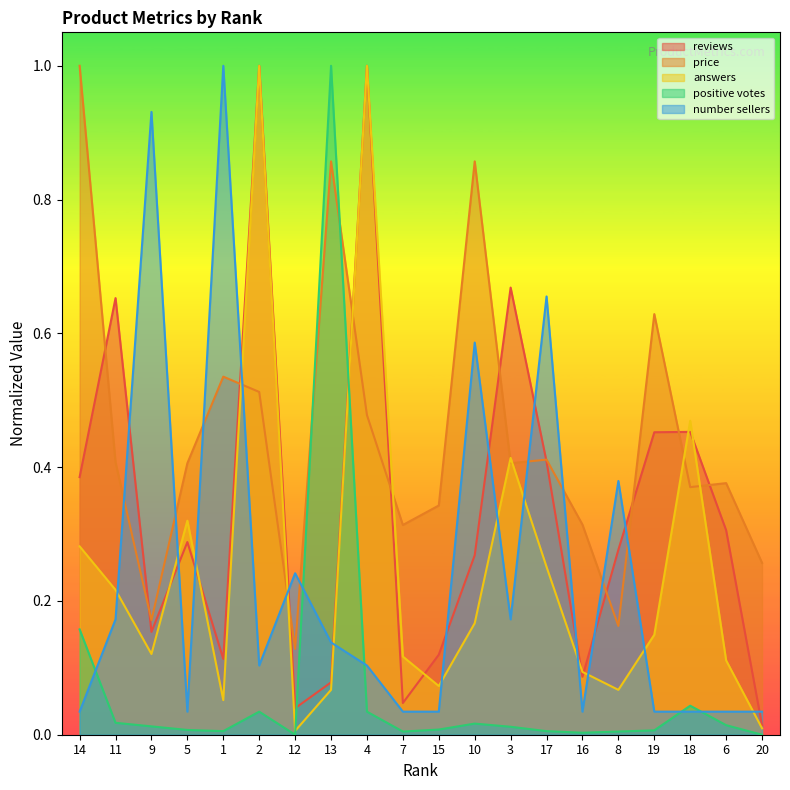

Is it true that number sellers equals 0.6 at 10?

True